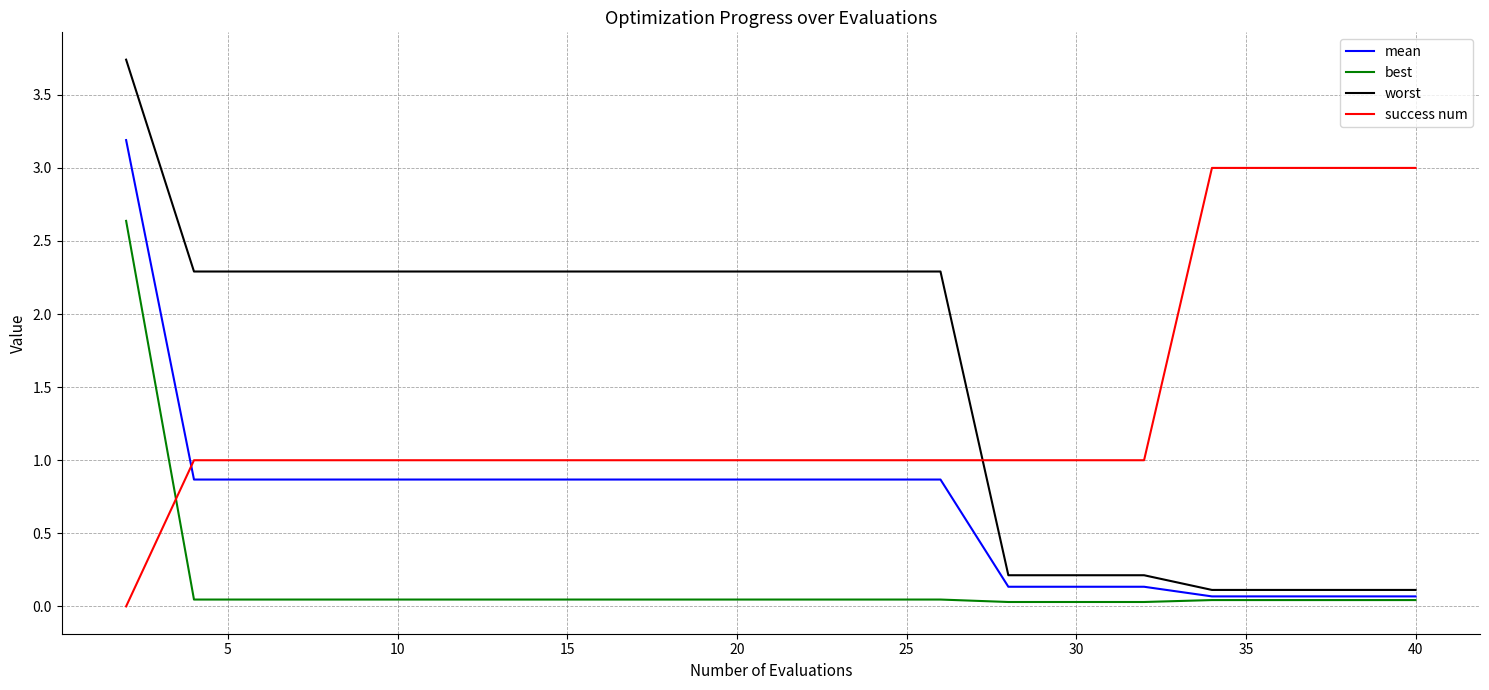

List the series in order of their peak value, lowest first.

best, success num, mean, worst